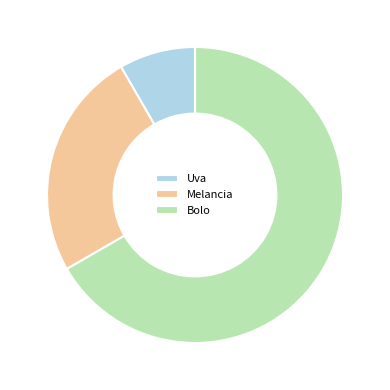

Which category accounts for the majority?

Bolo